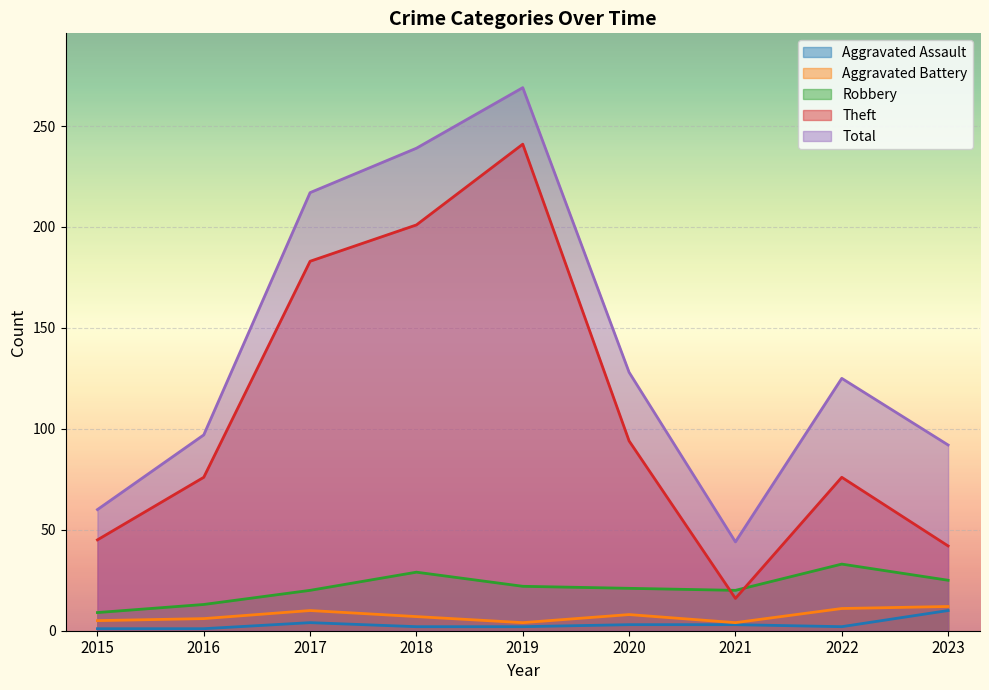

What is the average value of the Aggravated Battery series?

7